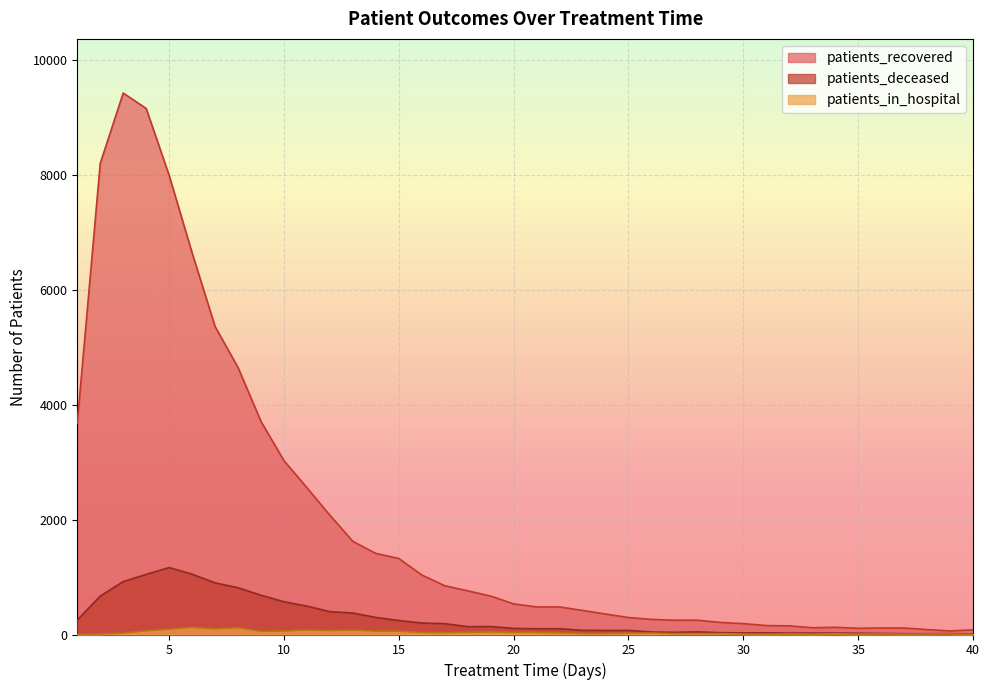

At 22, list the series in order from largest to smallest.

patients_recovered, patients_deceased, patients_in_hospital